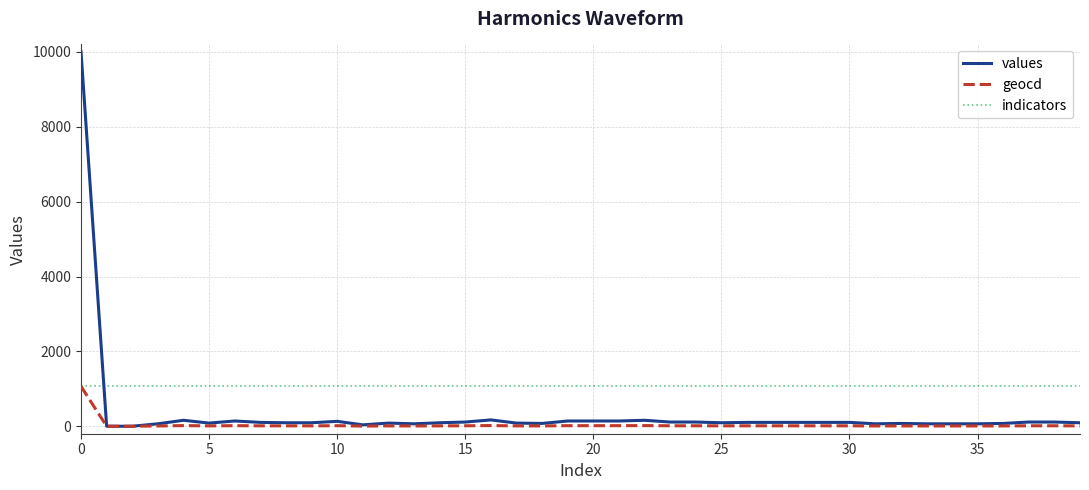

Is this an area chart (filled region under the line)?

No